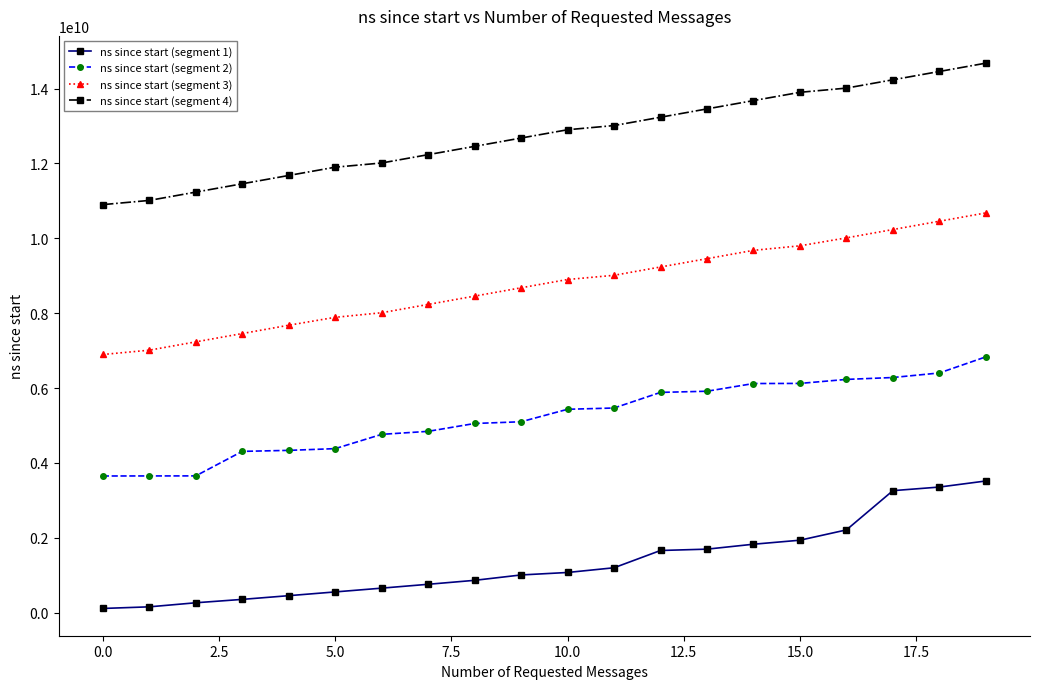

Rank the series by their maximum value, from highest to lowest.

ns since start (segment 4), ns since start (segment 3), ns since start (segment 2), ns since start (segment 1)